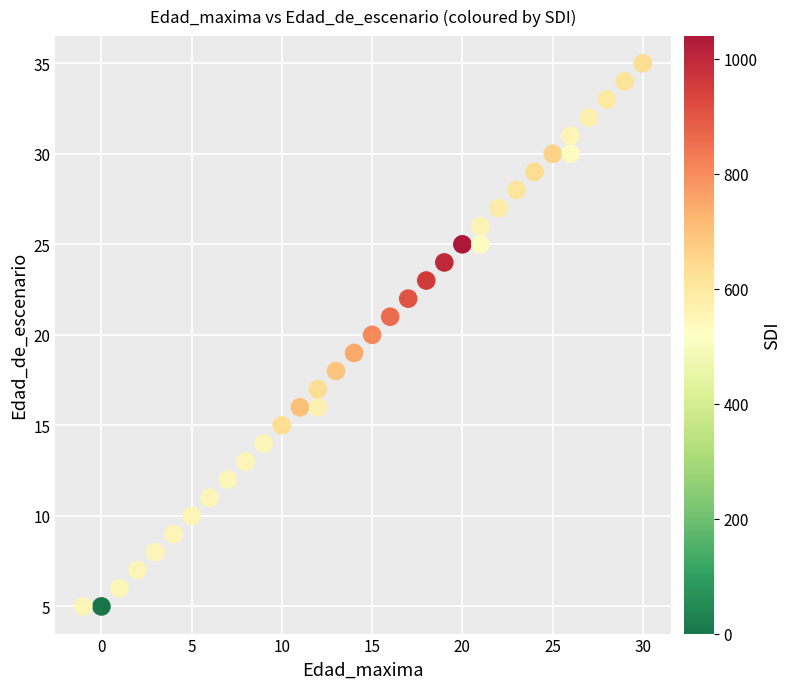

What is the range of Y values (max minus min)?

30